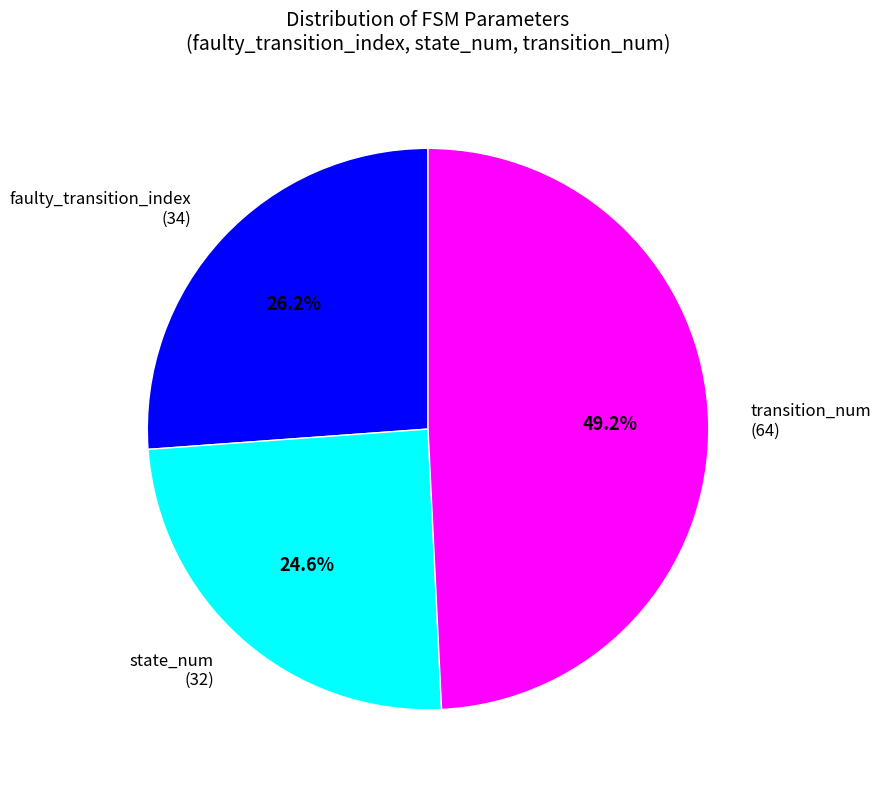

Which slice is the largest?

transition_num (64)